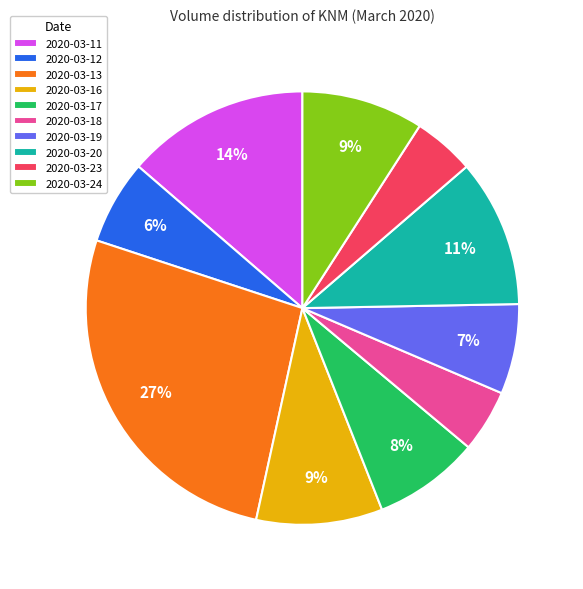

How many segments does this pie chart have?

10